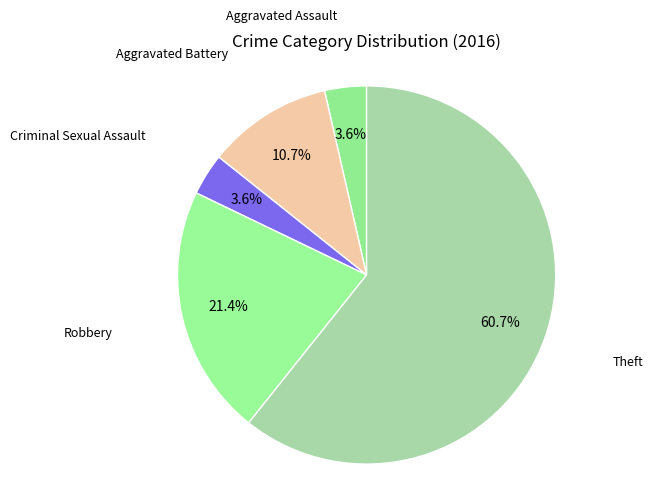

How many segments does this pie chart have?

5